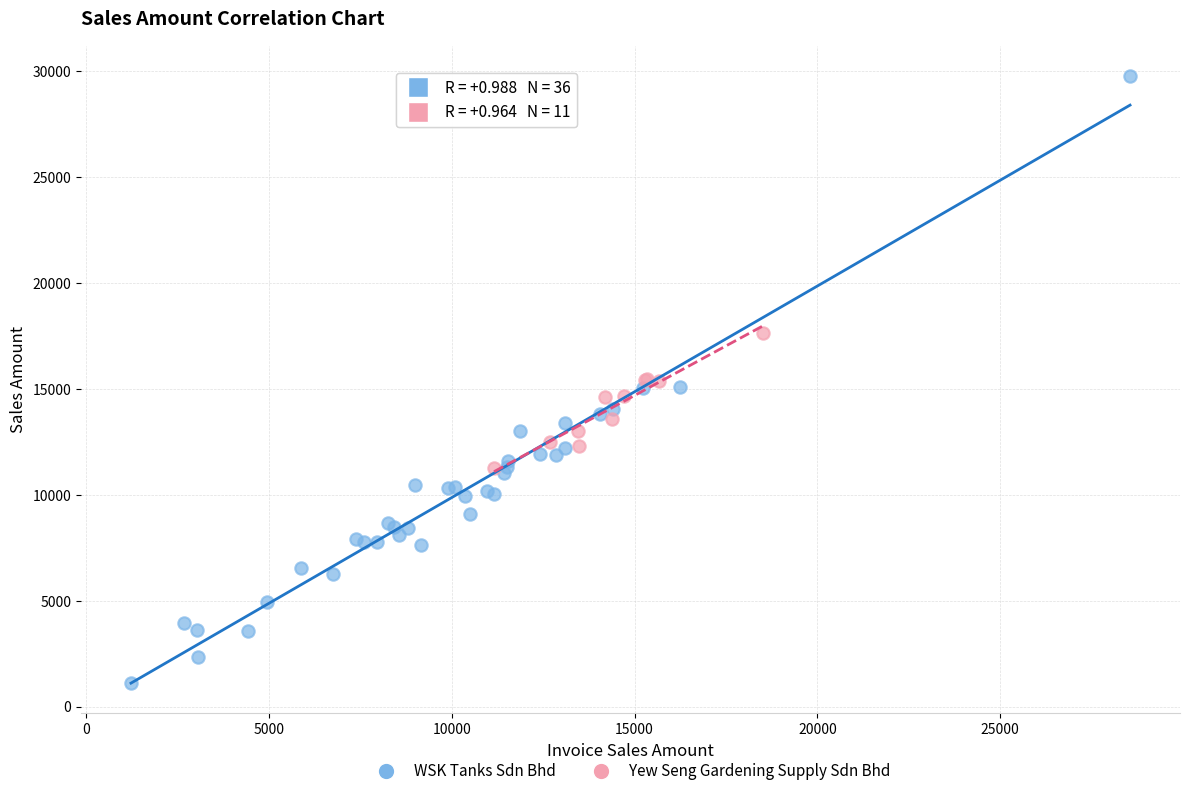

Which series reaches the maximum Y coordinate?

WSK Tanks Sdn Bhd